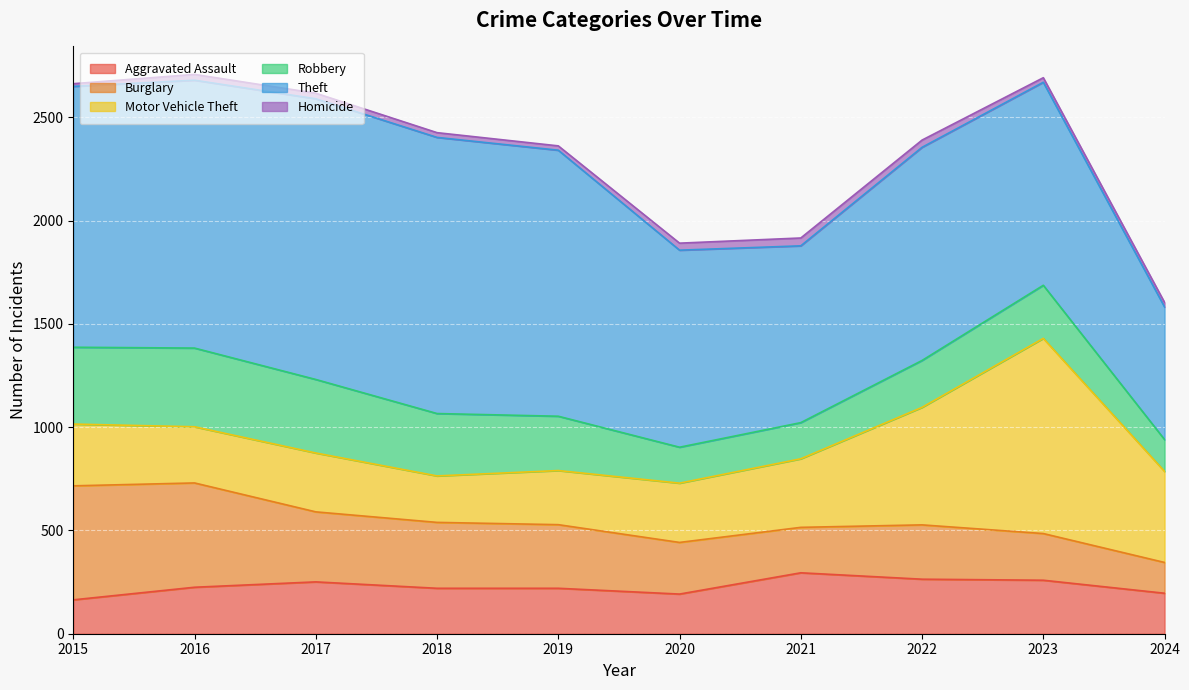

What is the average value of the Theft series?

1101